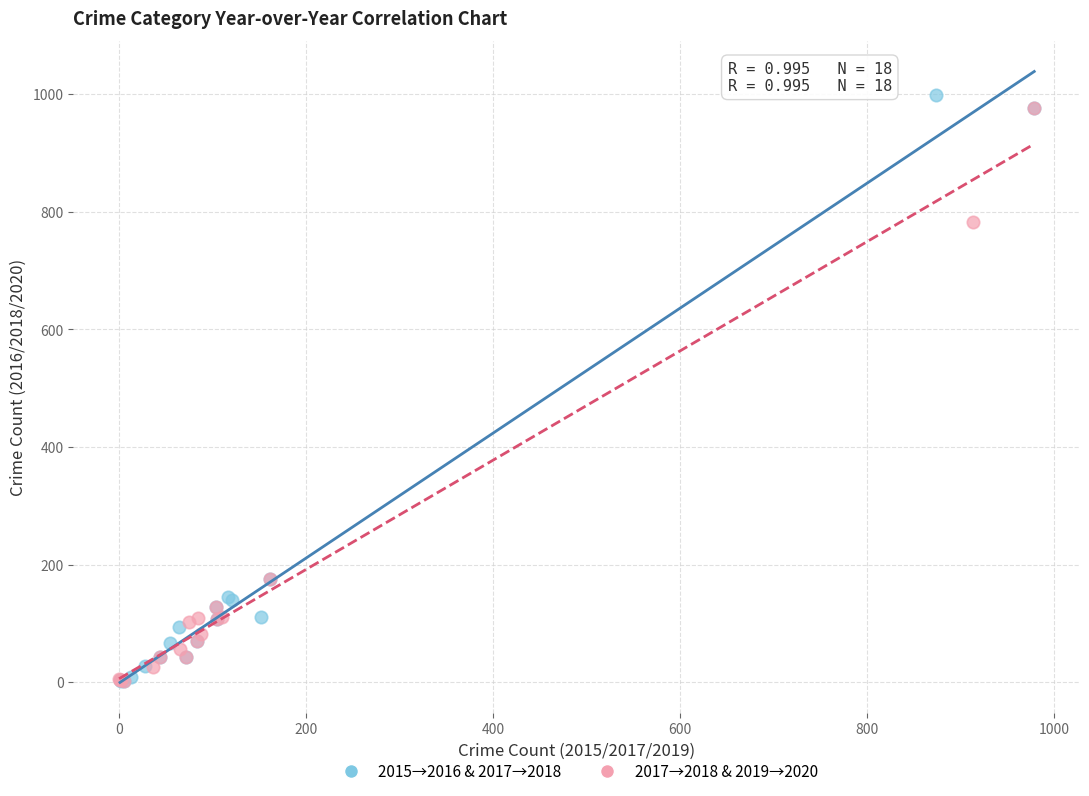

Which series has the largest Y range (max minus min)?

2015→2016 & 2017→2018